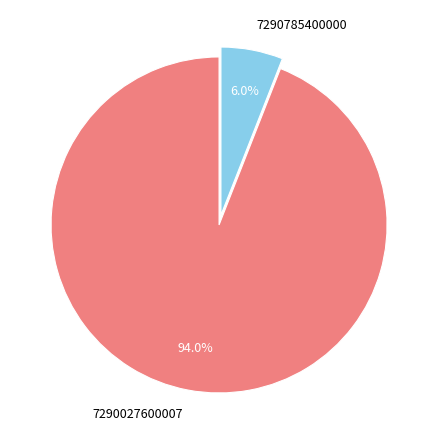

What is the smallest slice in the pie chart?

7290785400000